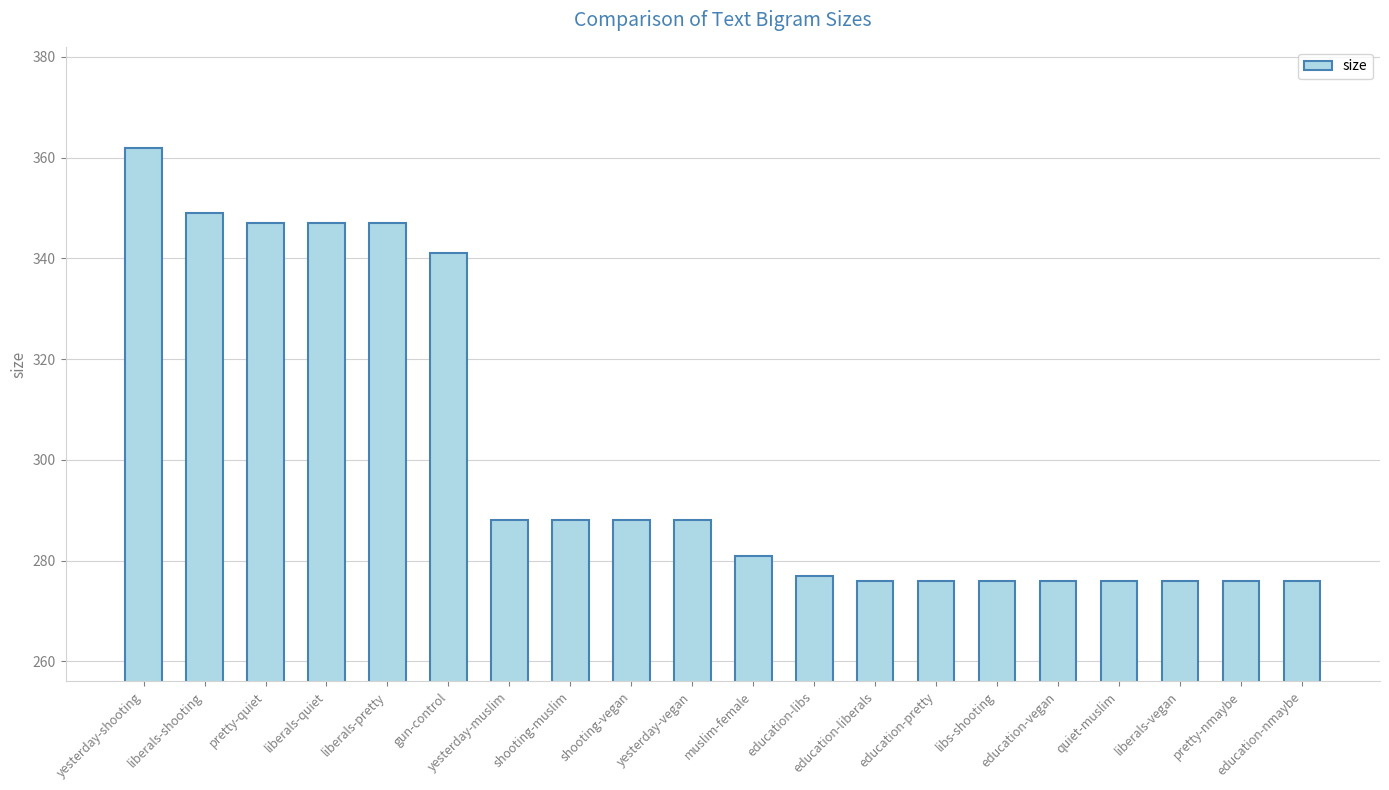

Which label corresponds to the largest value in the chart?

yesterday-shooting